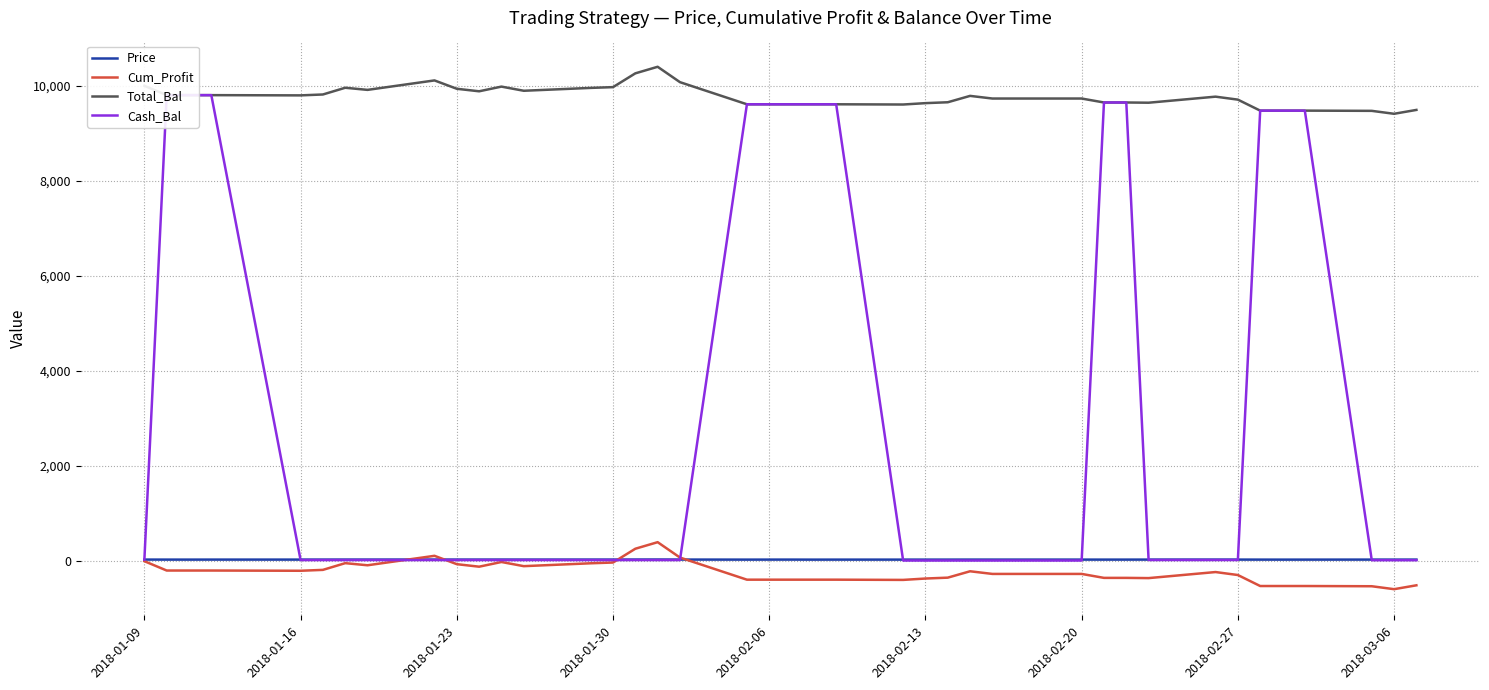

True or false: Total_Bal and Cum_Profit cross at least once.

False